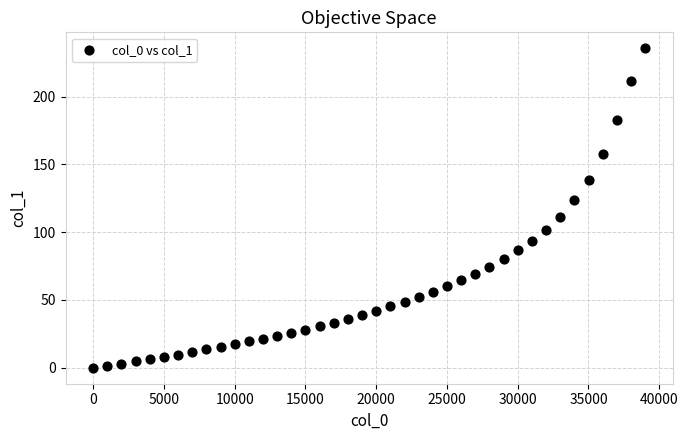

What is the range of Y values (max minus min)?

235.6